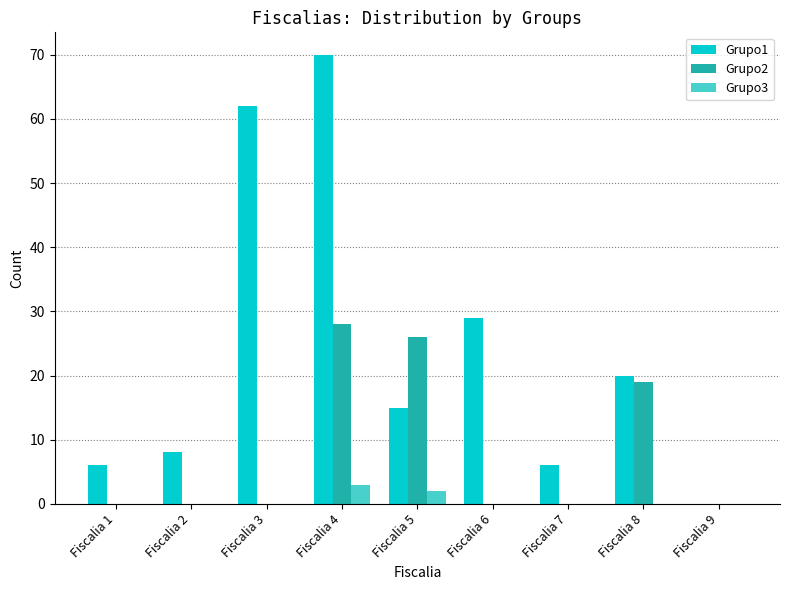

Is the value of Grupo1 at Fiscalia 4 greater than the value of Grupo3 at Fiscalia 7?

Yes